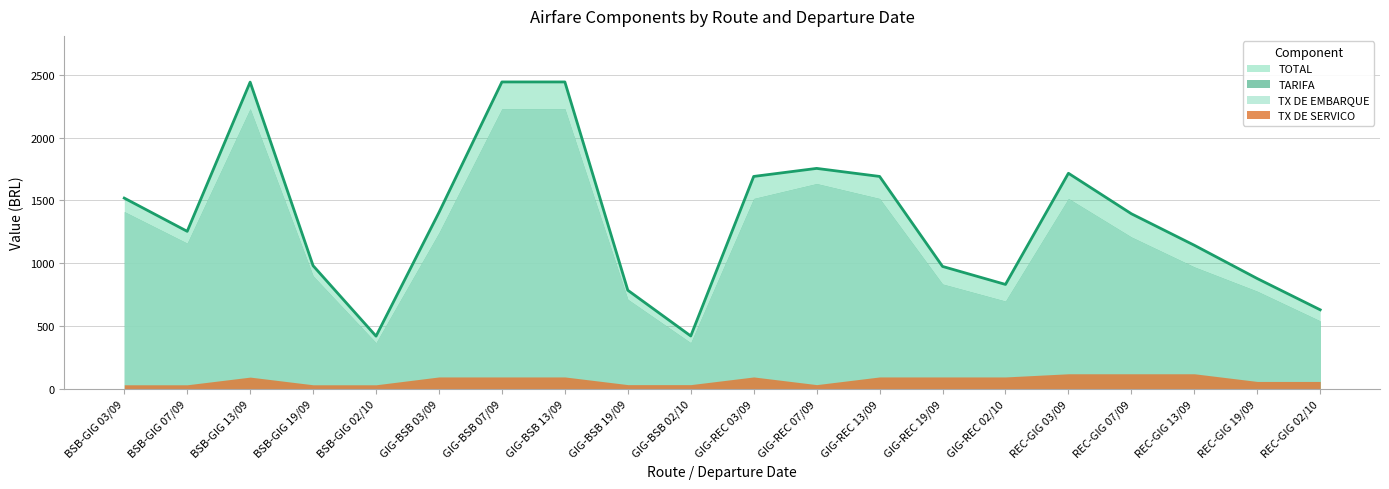

How many series are shown in this chart?

4